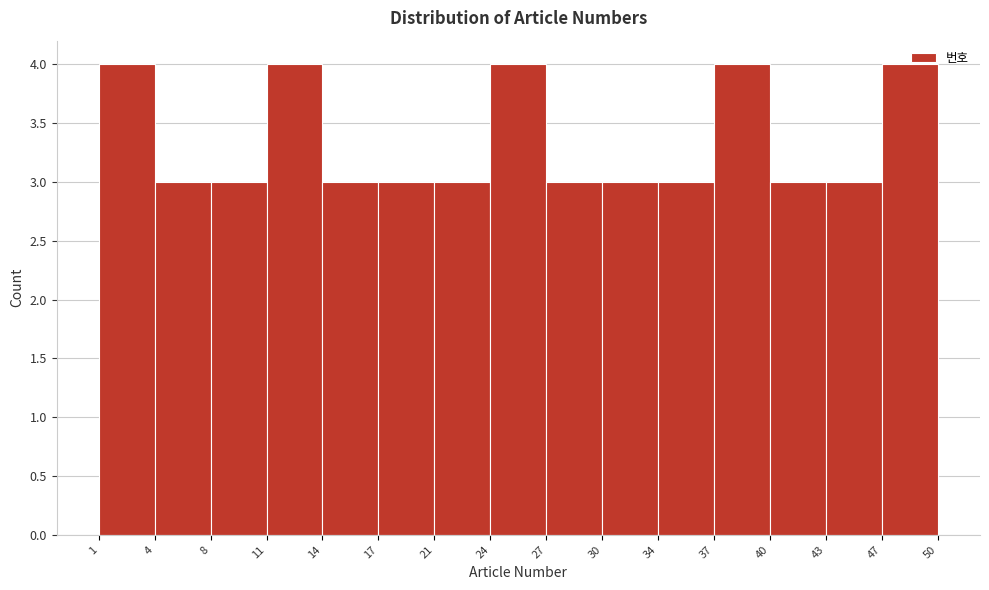

Reading left to right, transcribe this chart: for each bar, give the range it covers on the x-axis and its height. The values are not printed on the chart, so give them approximately, as read against the axis.

1 to 4: 4
4 to 8: 3
8 to 11: 3
11 to 14: 4
14 to 17: 3
17 to 21: 3
21 to 24: 3
24 to 27: 4
27 to 30: 3
30 to 34: 3
34 to 37: 3
37 to 40: 4
40 to 43: 3
43 to 47: 3
47 to 50: 4